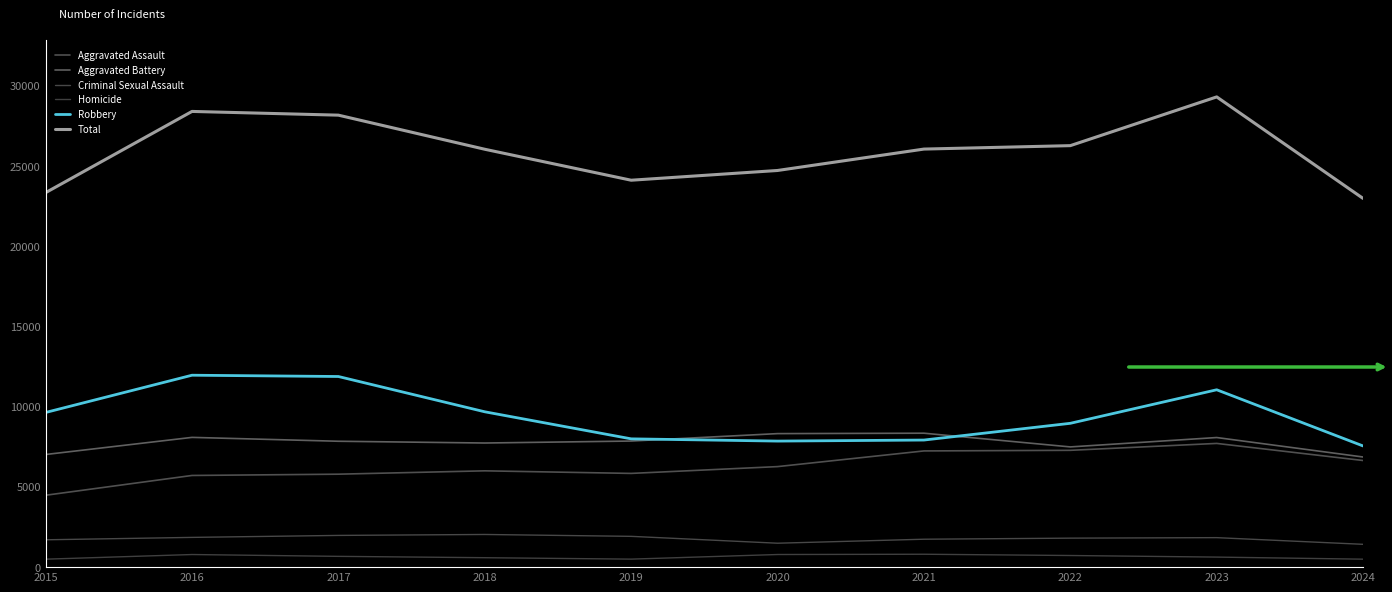

How many values in the Homicide series are below 672?

5